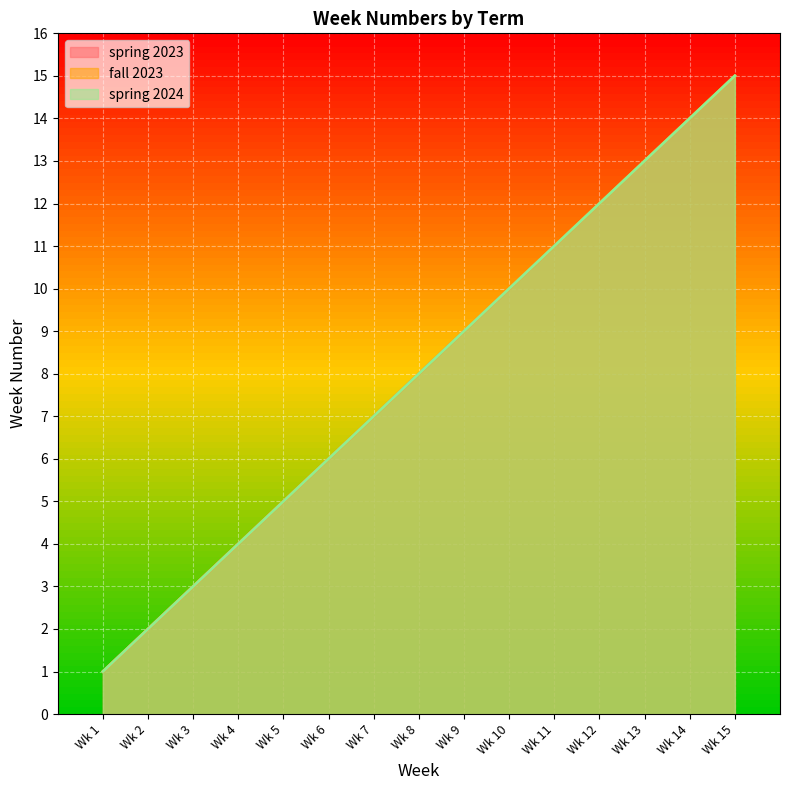

Which label corresponds to the smallest value in the chart?

Wk 1